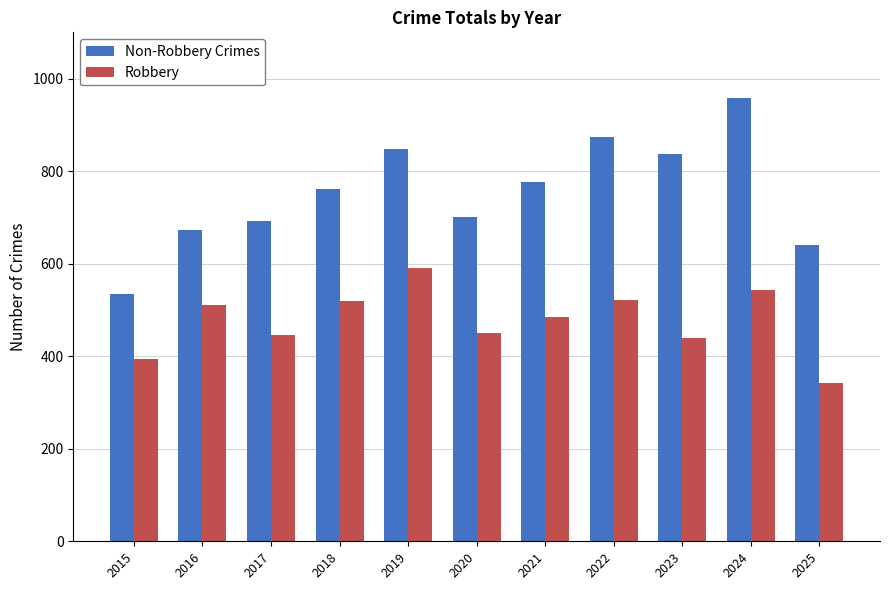

At 2021, list the series in order from smallest to largest.

Robbery, Non-Robbery Crimes